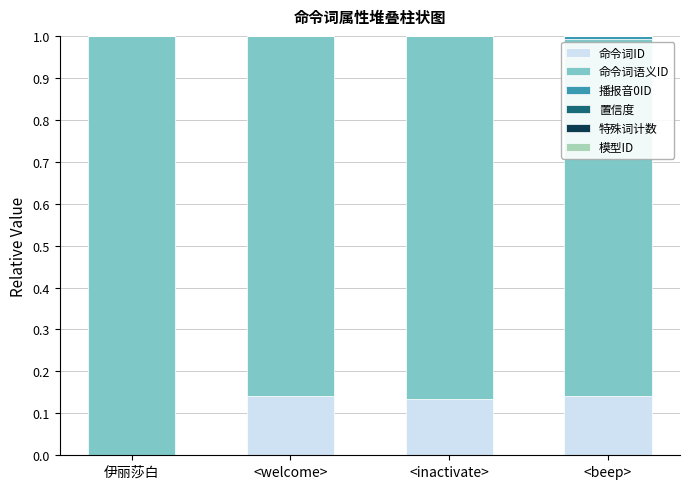

What is the label of the 2nd bar from the left?

<welcome>